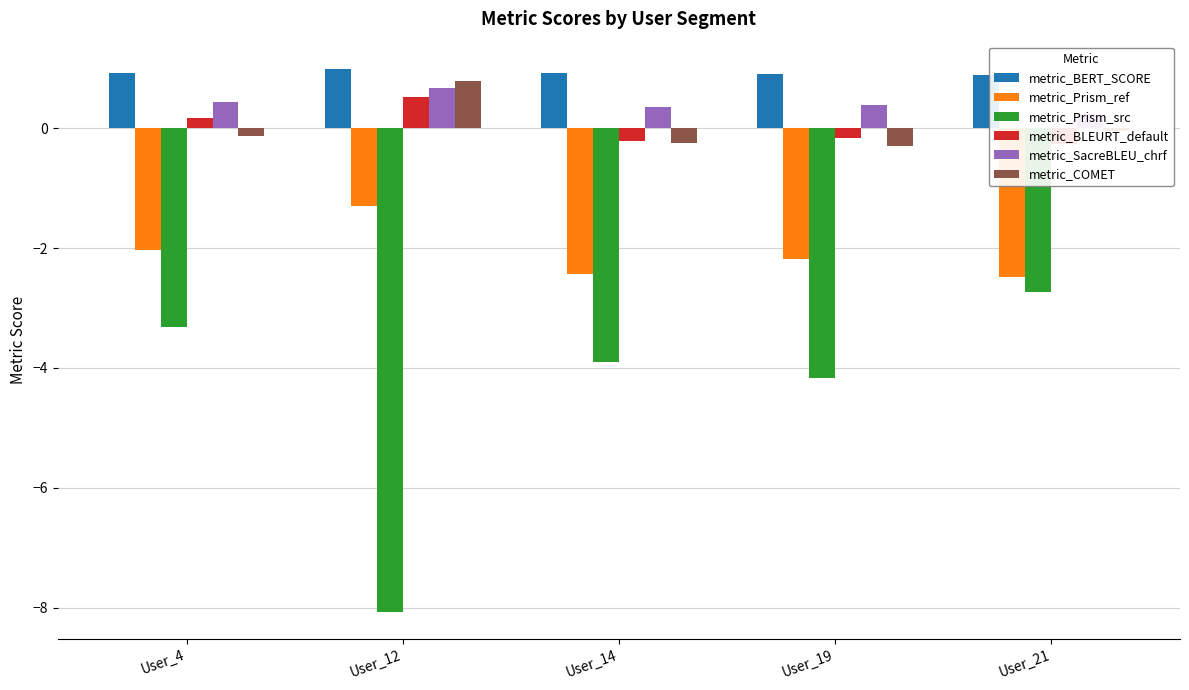

Read the metric_BERT_SCORE value at User_4.

0.9